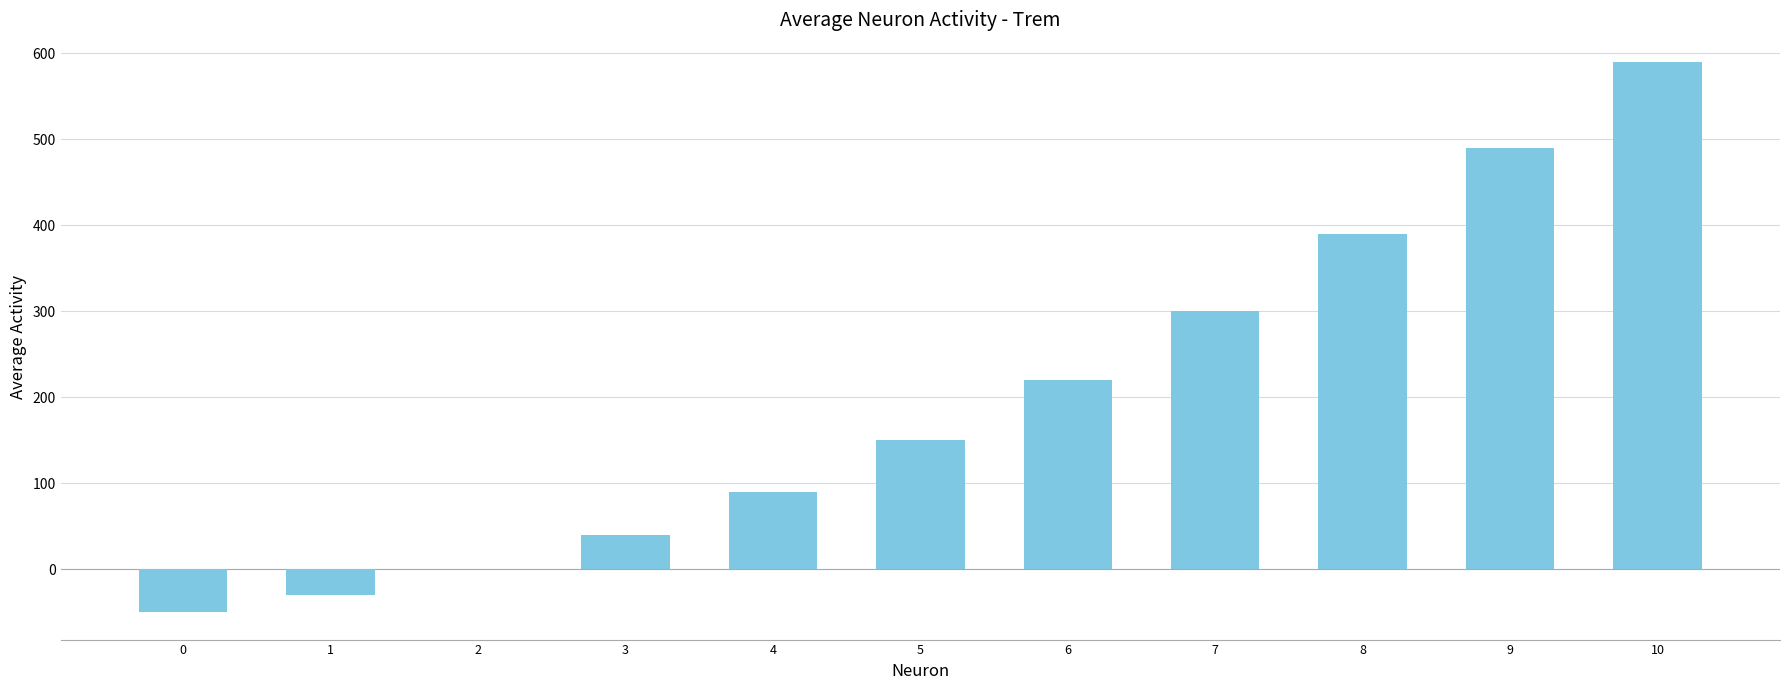

What is the sum of the values at 1 and 9?

460